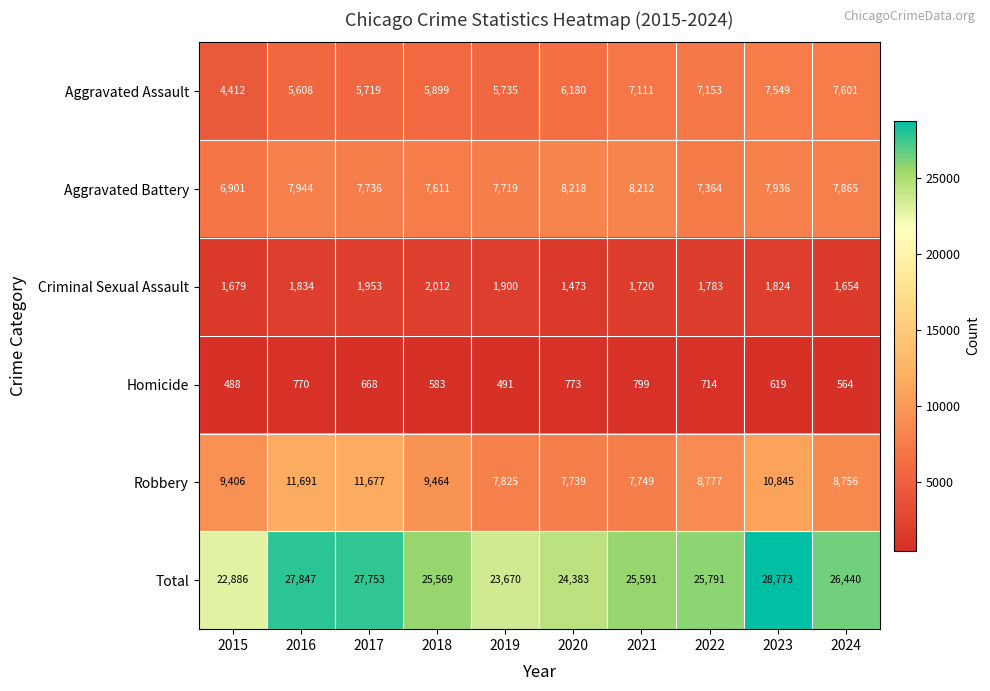

What is the greatest value displayed?

28773